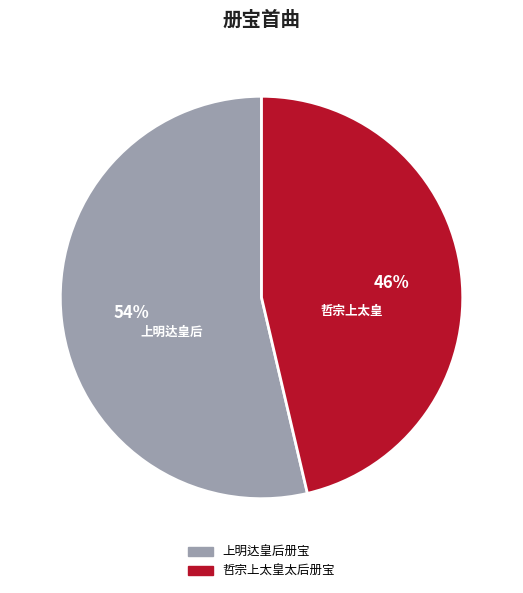

To the nearest percent, what percentage of the pie is 上明达皇后册宝?

54%